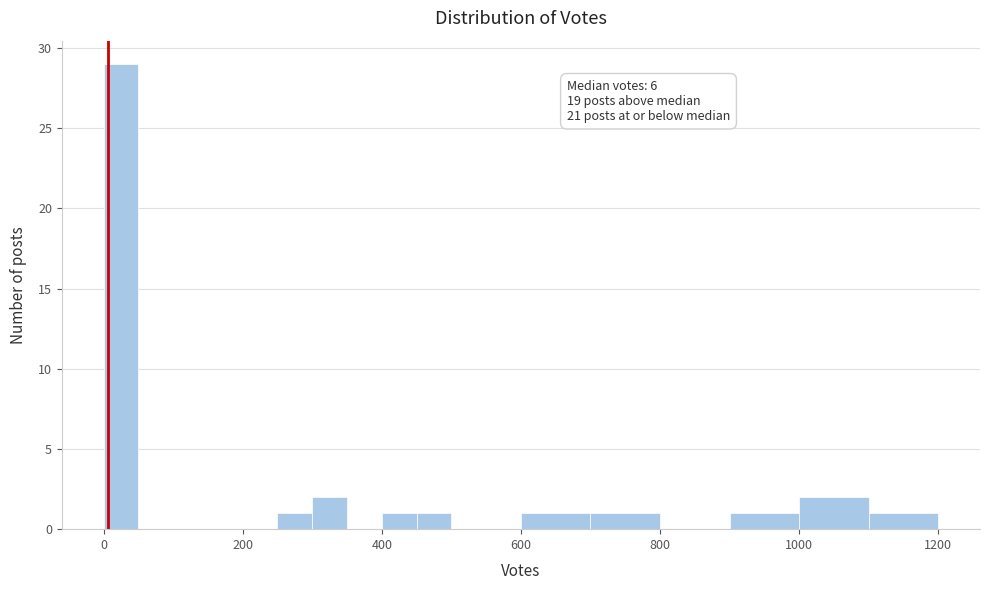

Read against the x-axis, roughly where is the centre of the tallest bar?

20